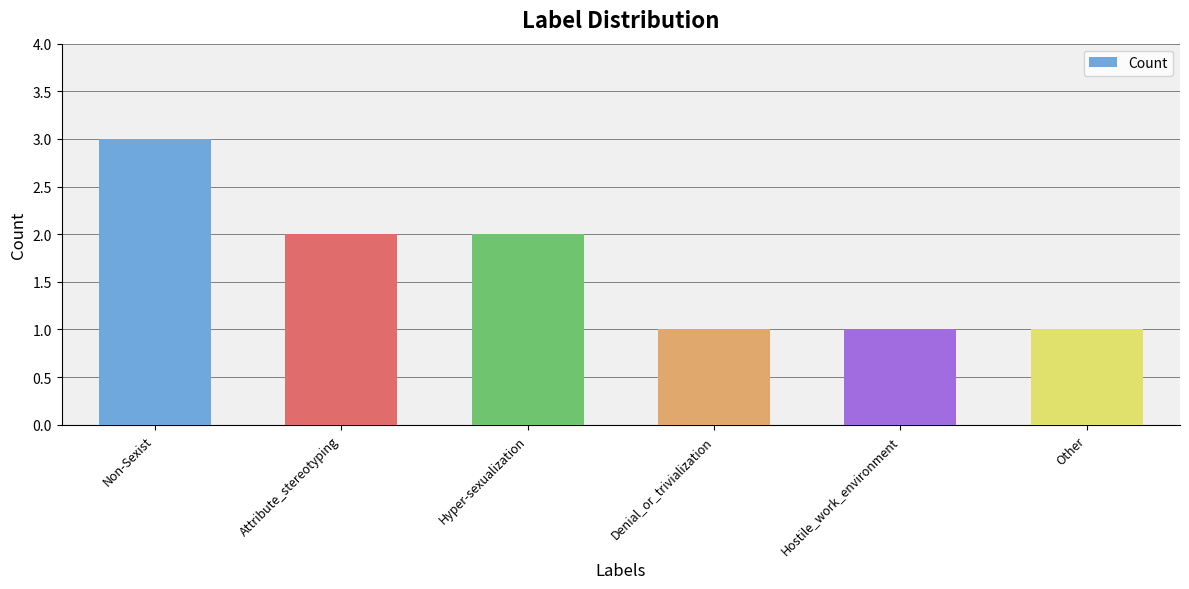

What is the minimum value shown in the chart?

1